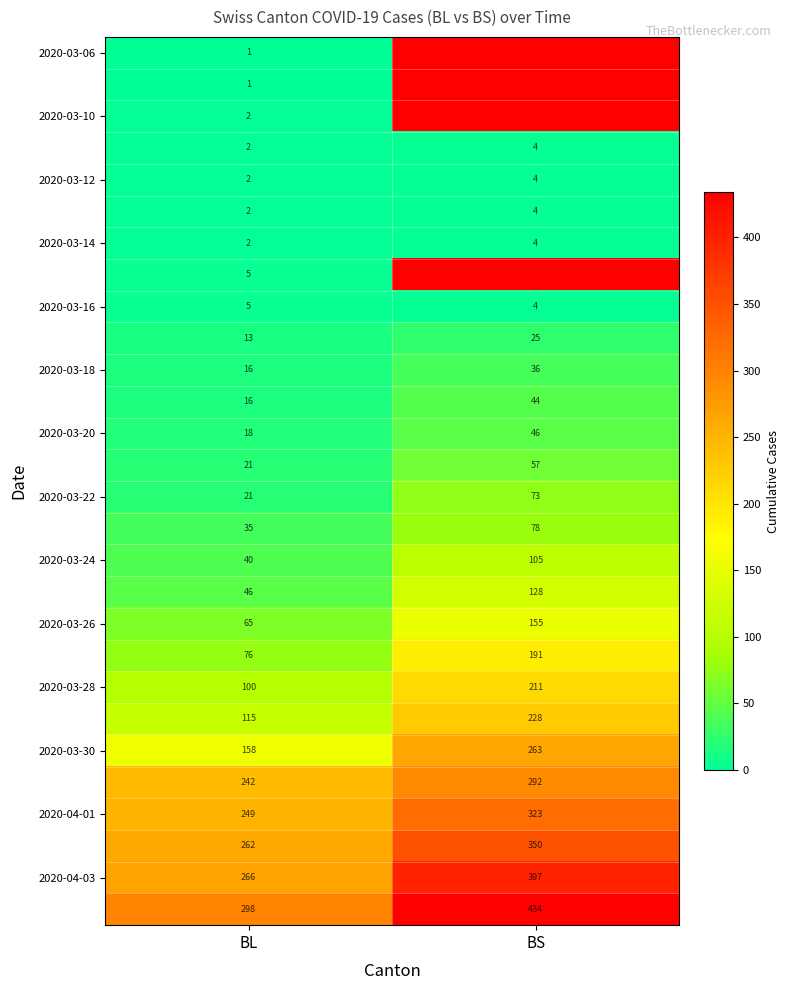

What is the difference between the 2020-03-22 values at BL and BS?

52